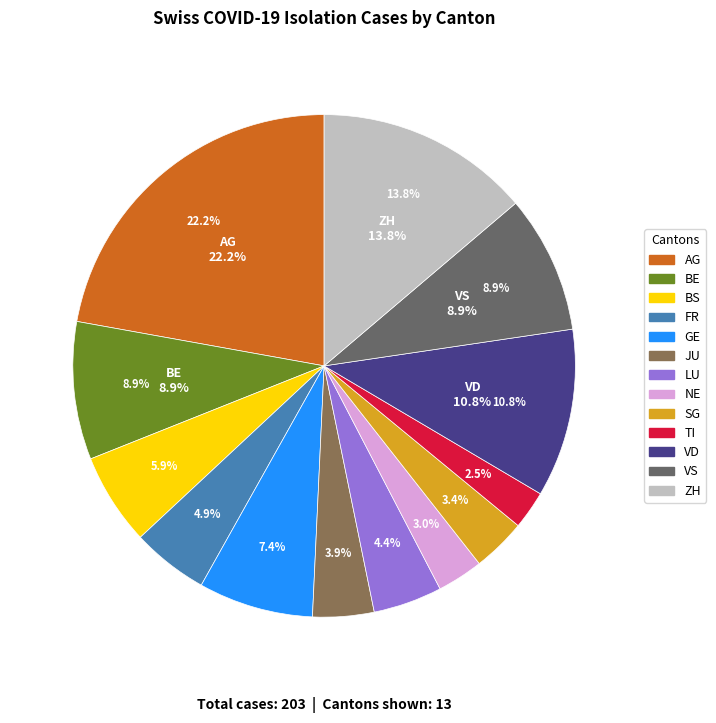

Does FR represent more than half of the total?

No